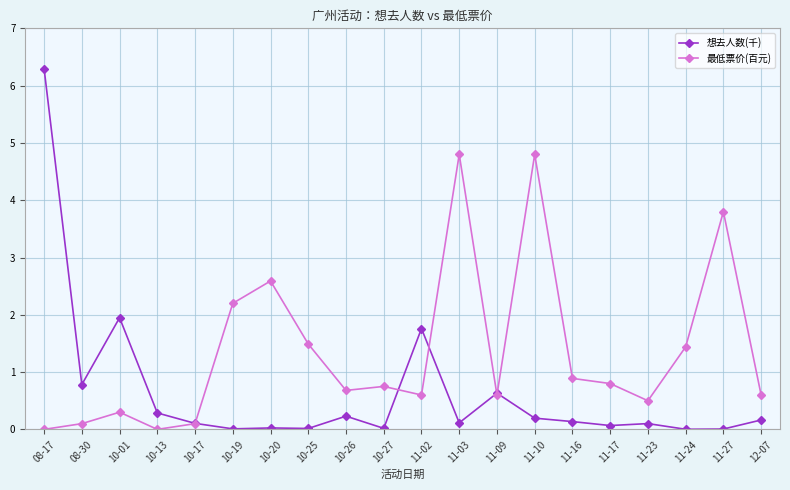

Where is the first local maximum for 最低票价(百元)?

10-01